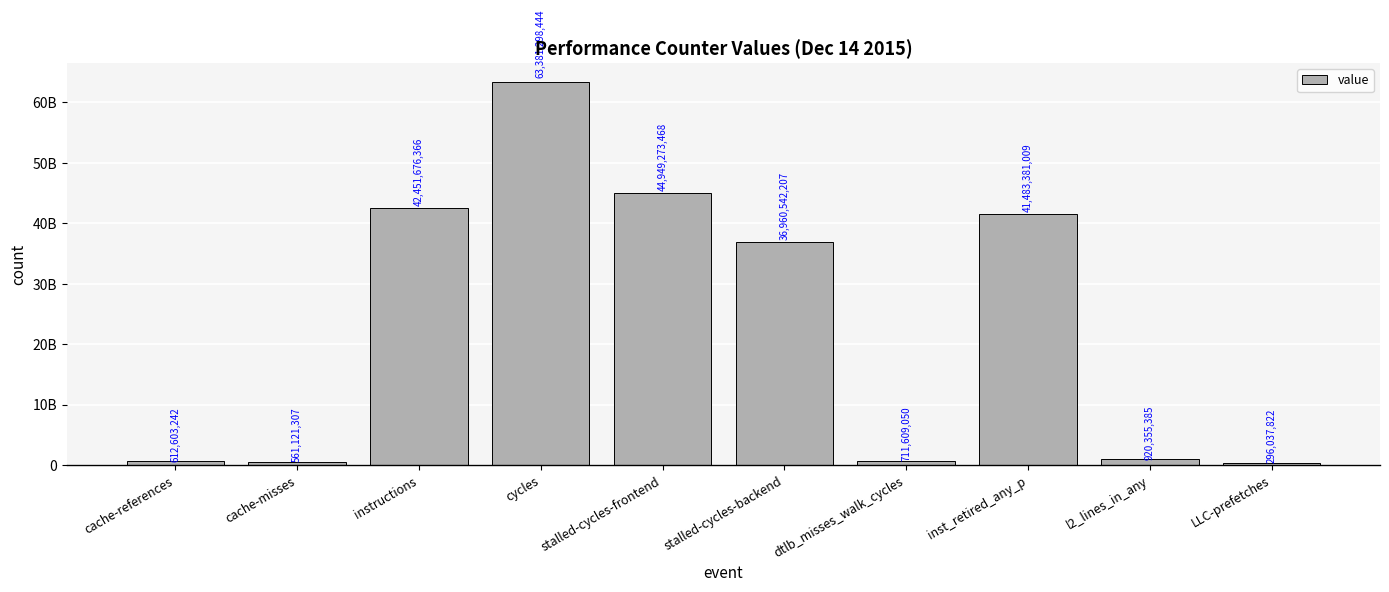

What is the maximum value shown in the chart?

63381298444